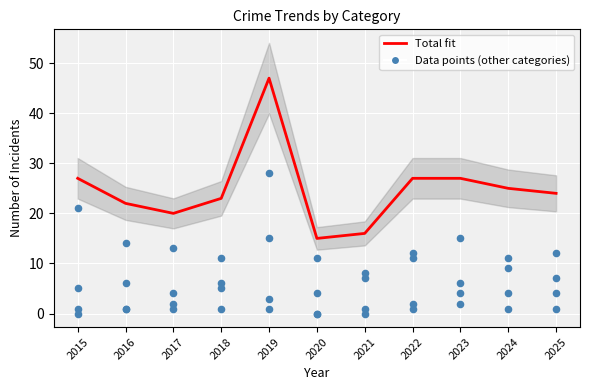

At how many categories does at least one series exceed 20?

8